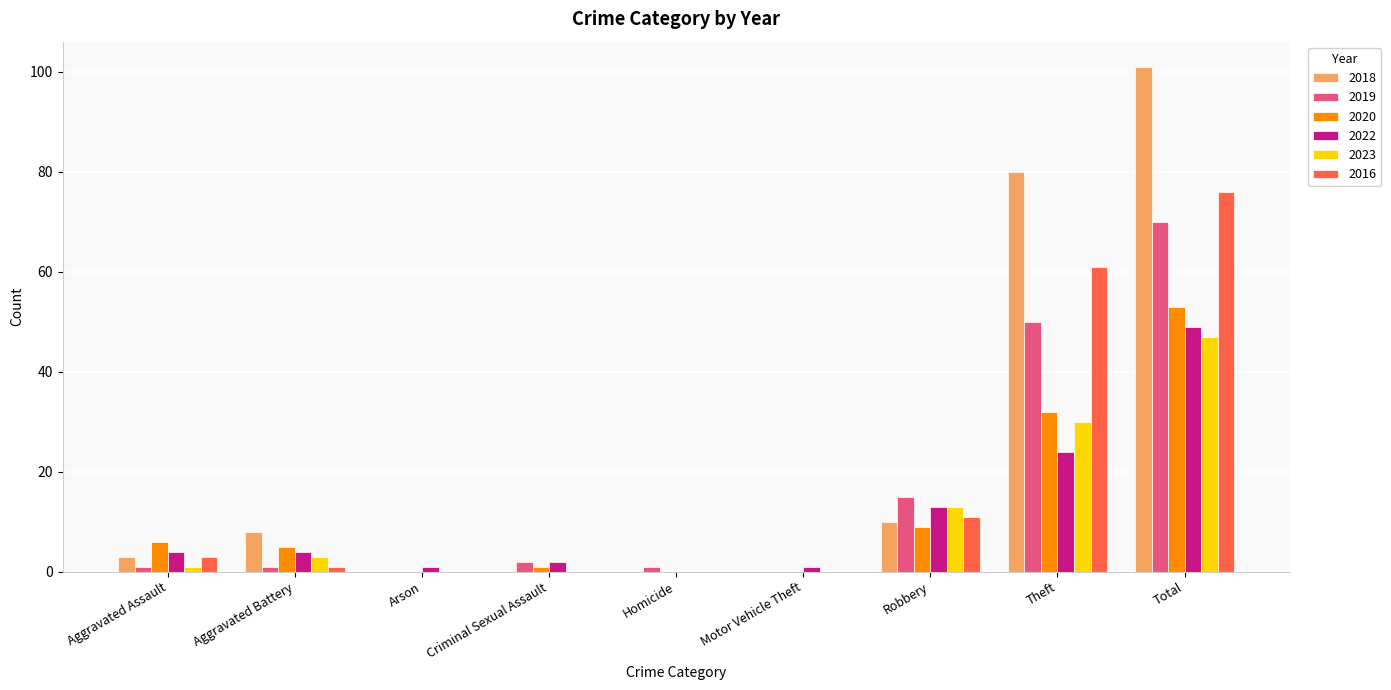

What is the greatest value displayed?

101